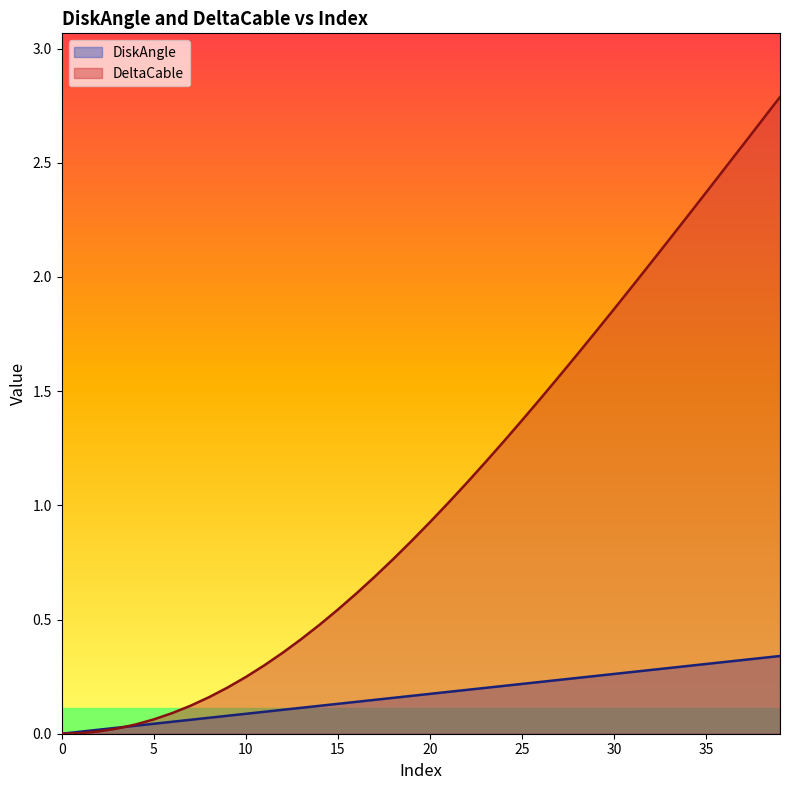

What is the difference between the maximum and minimum values in the DeltaCable series?

2.8